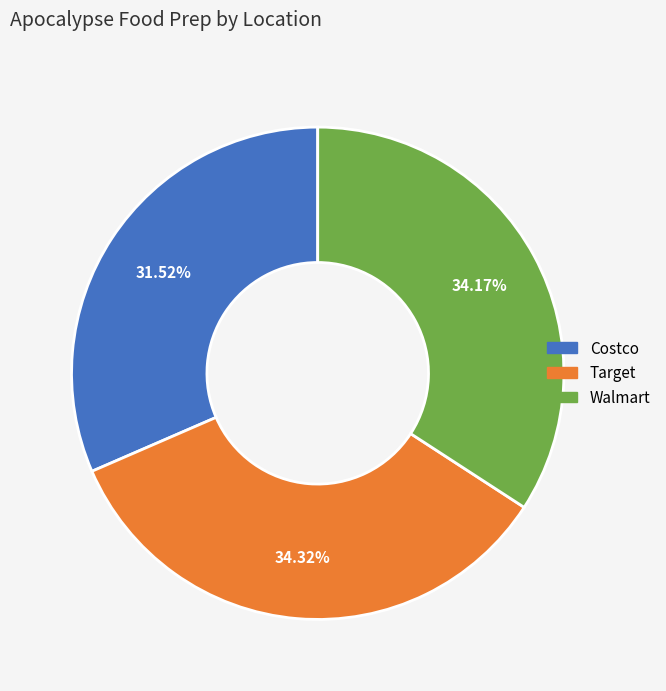

Is it true that Target is 34% of the pie?

True